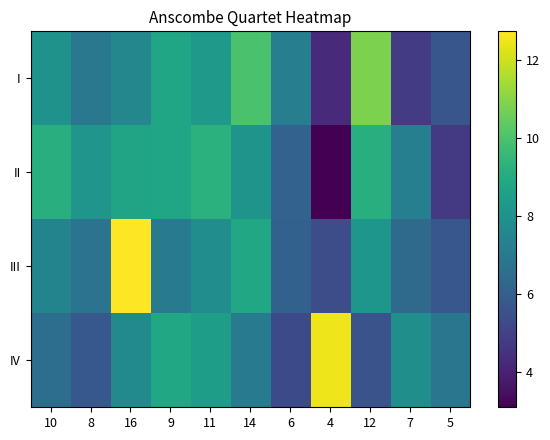

How many distinct data groups are displayed?

4